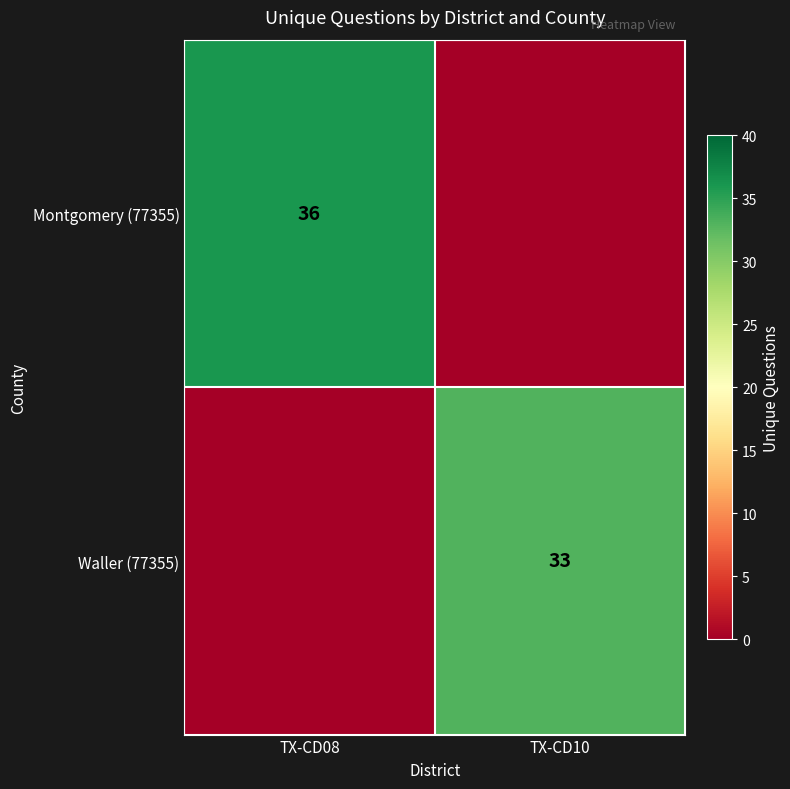

True or false: Waller (77355) has a value of 33 at TX-CD10.

True